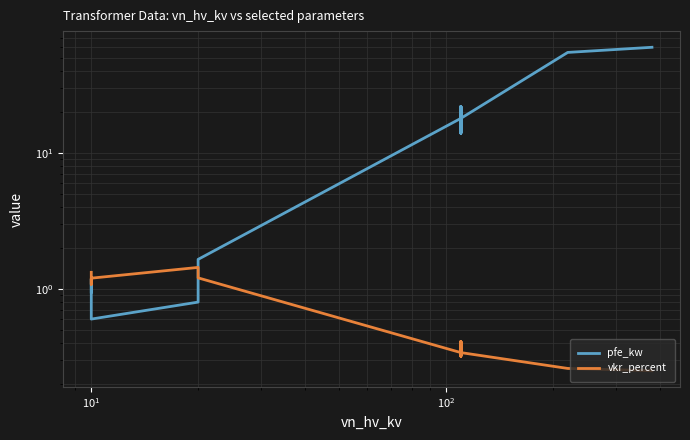

In pfe_kw, how many points are lower than both neighbors (excluding endpoints)?

3